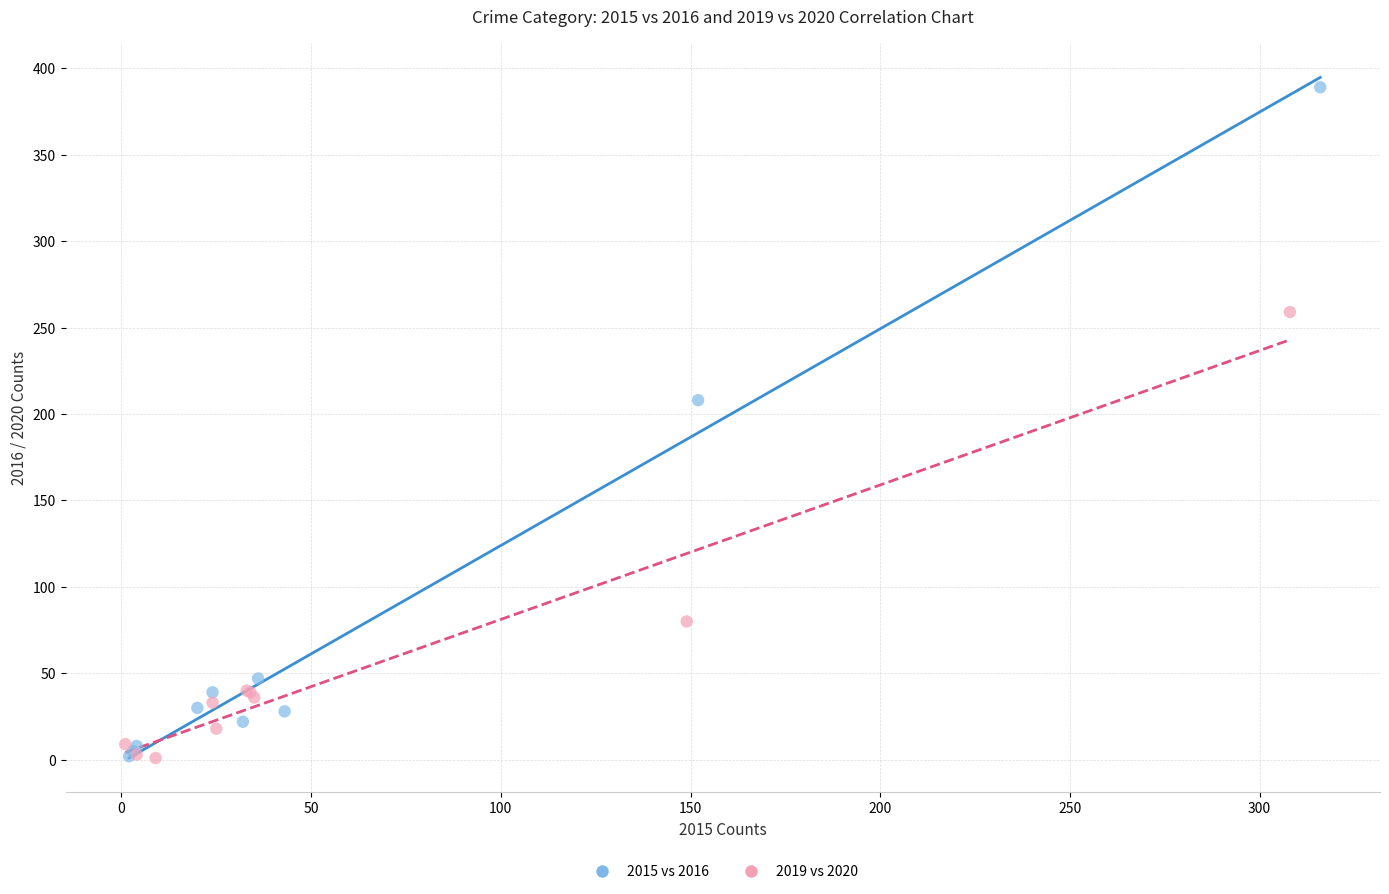

Which series contains the highest Y value?

2015 vs 2016